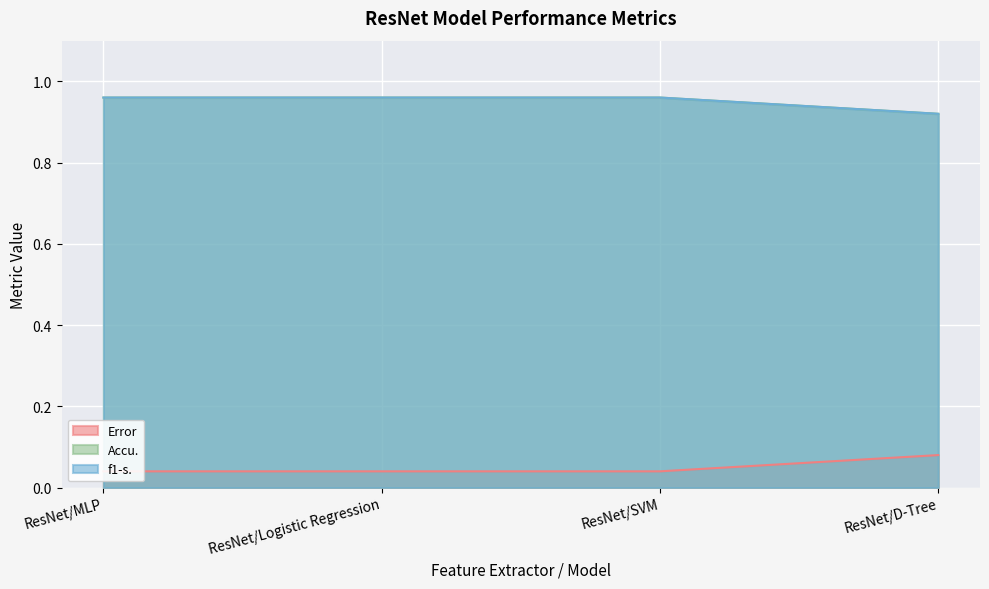

Reading right to left, what are all the values shown in this chart?

Error: ResNet/D-Tree=0.1	ResNet/SVM=0.0	ResNet/Logistic Regression=0.0	ResNet/MLP=0.0
Accu.: ResNet/D-Tree=0.9	ResNet/SVM=1.0	ResNet/Logistic Regression=1.0	ResNet/MLP=1.0
f1-s.: ResNet/D-Tree=0.9	ResNet/SVM=1.0	ResNet/Logistic Regression=1.0	ResNet/MLP=1.0